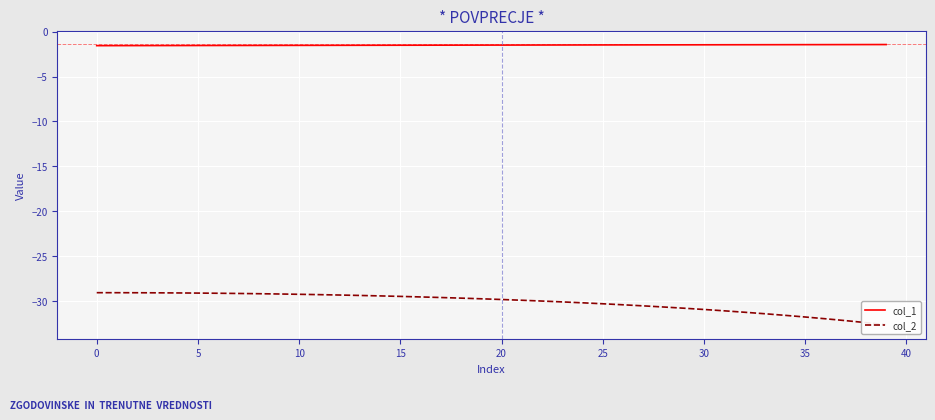

True or false: col_1 has more than 2 points higher than both neighbors.

False